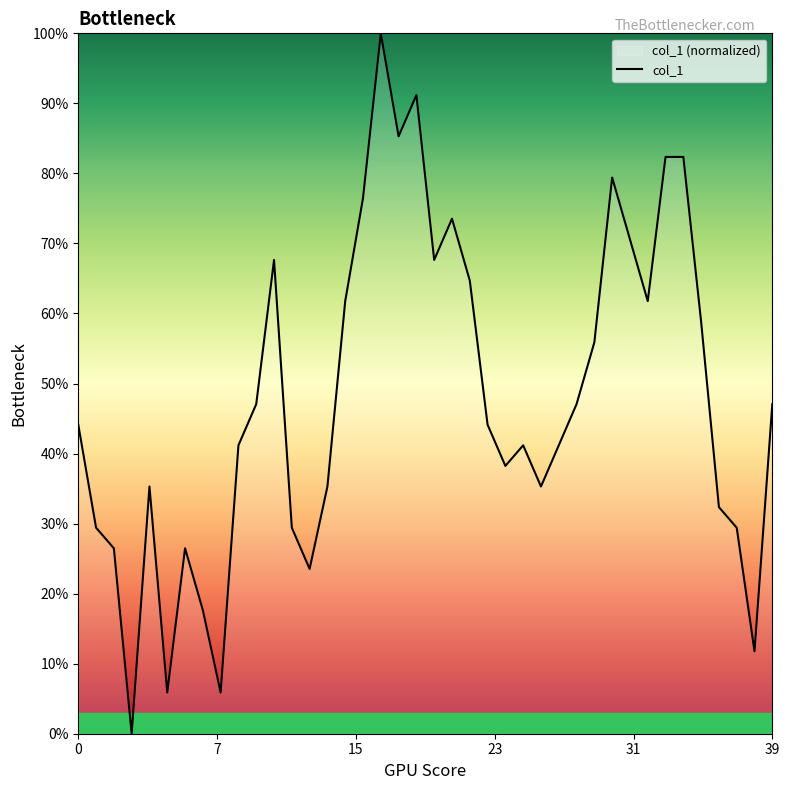

How many points are lower than both their immediate neighbors (excluding endpoints)?

10